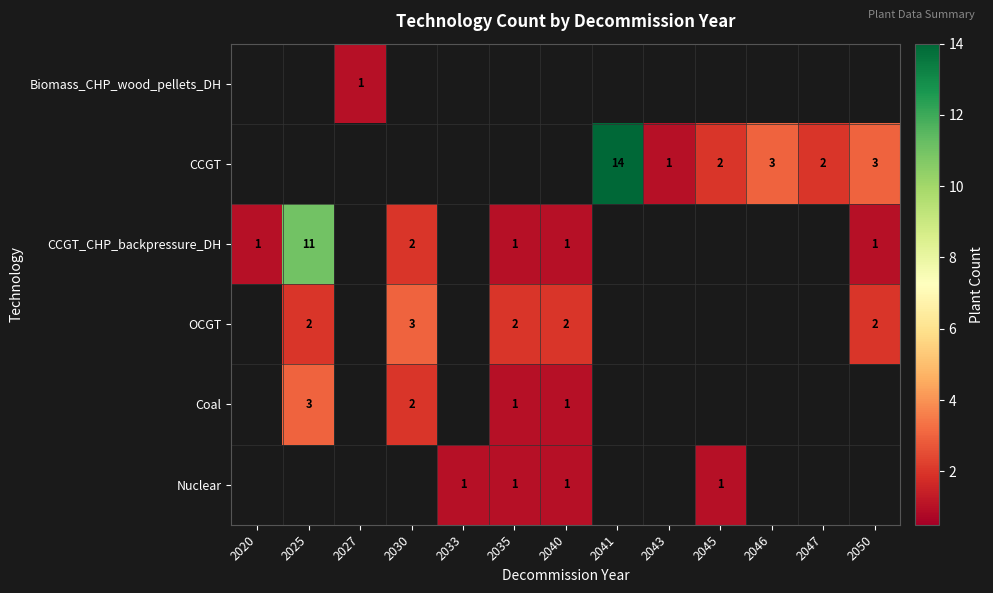

Is the value of CCGT at 2050 greater than the value of Nuclear at 2045?

Yes